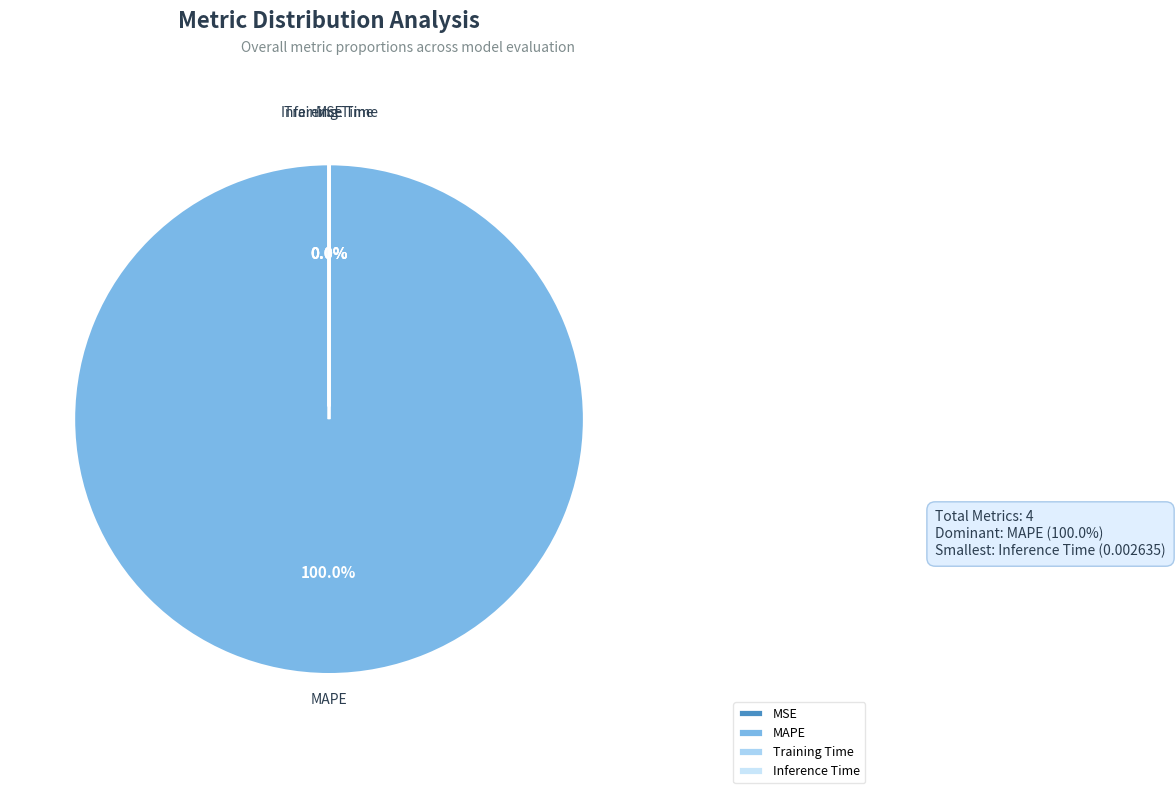

How much of the chart is everything except Training Time?

100.0%